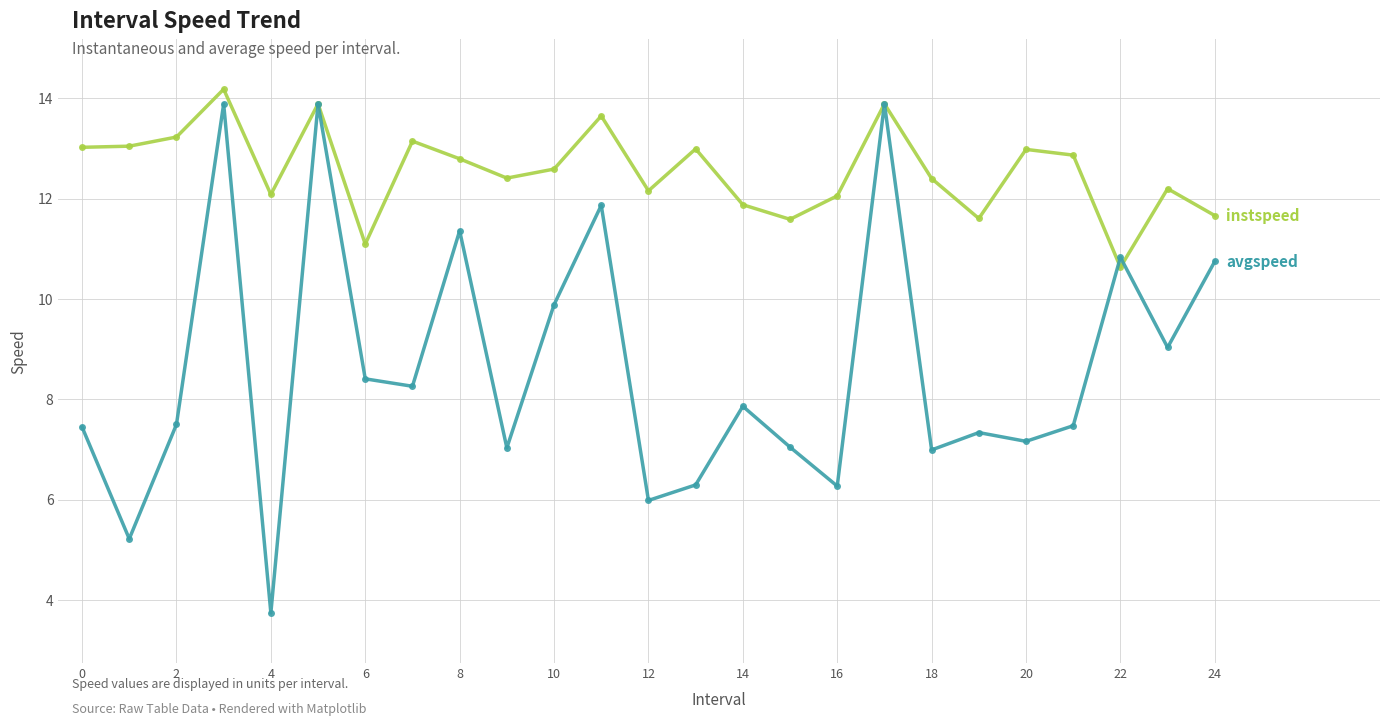

What is the smallest value displayed?

3.7